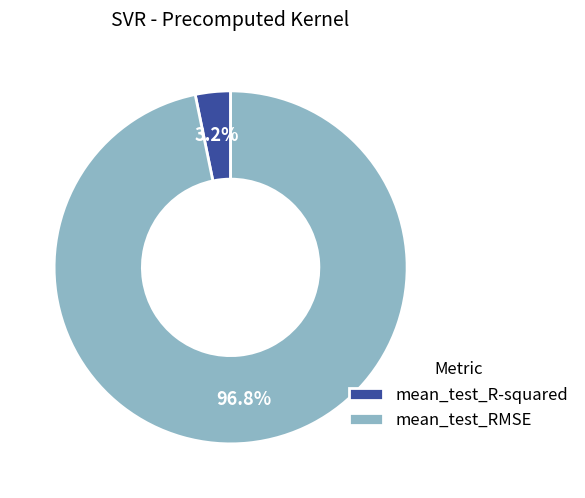

The mean_test_R-squared slice represents 17% of the pie. True or false?

False